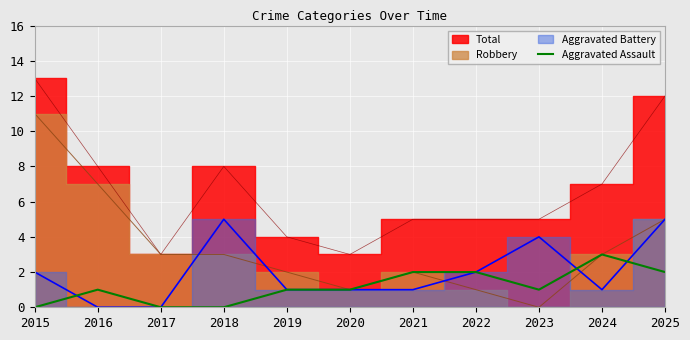

True or false: the data shows 2 at 2024.

False